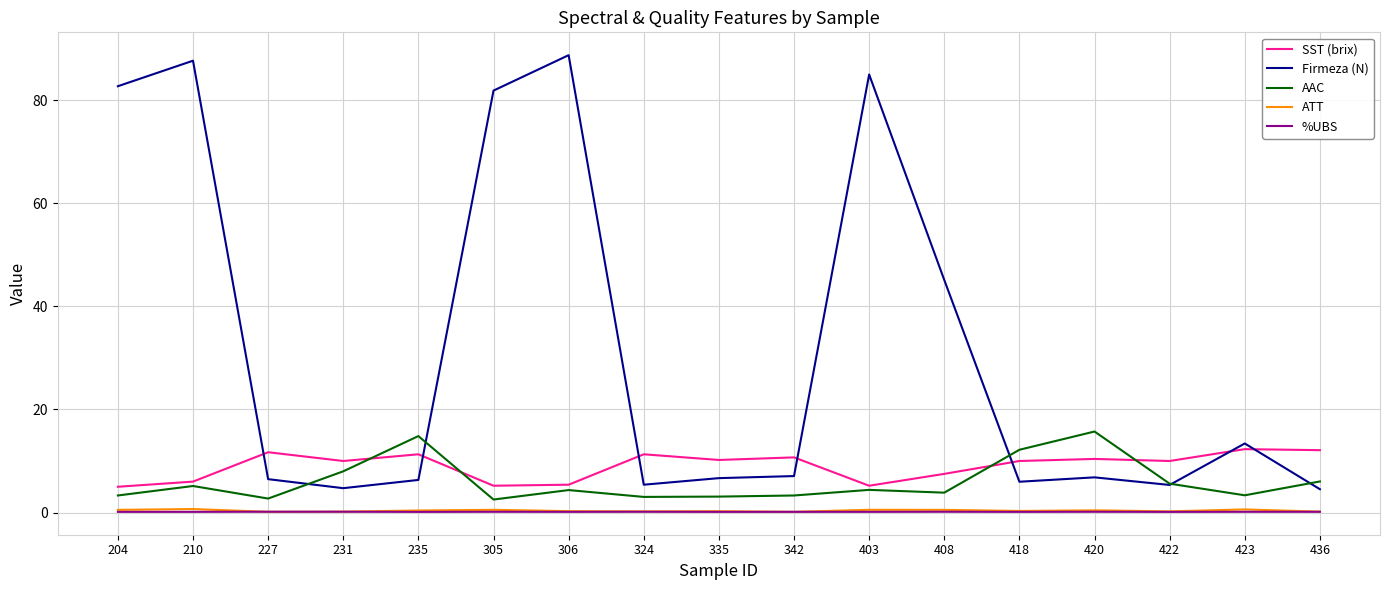

What is the average value of the %UBS series?

0.1